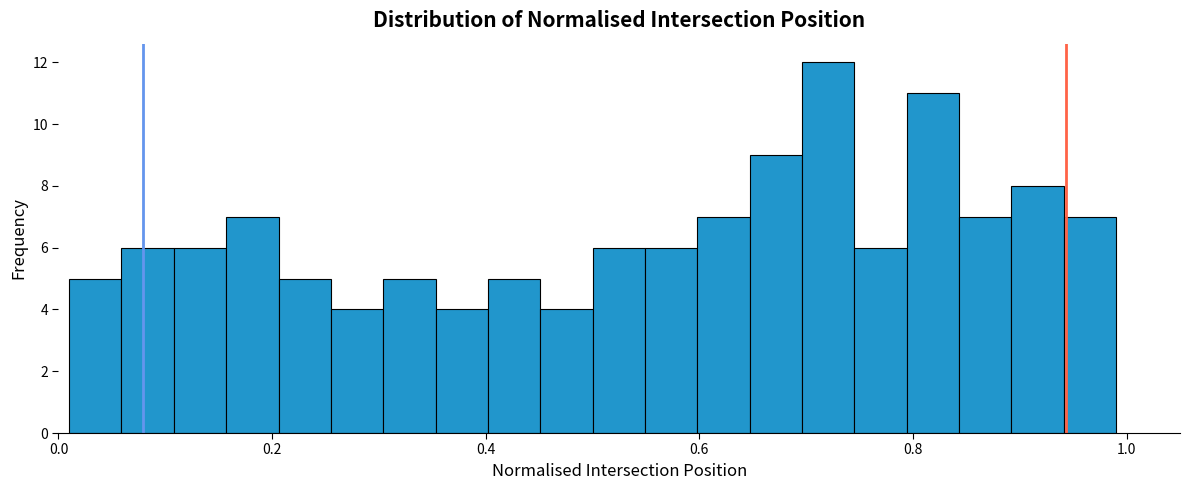

Read against the x-axis, roughly where is the centre of the tallest bar?

0.72